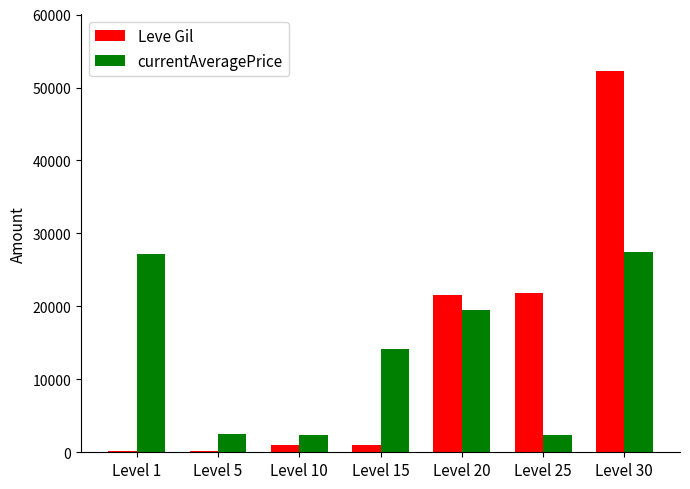

What is the sum of all Leve Gil values?

98010